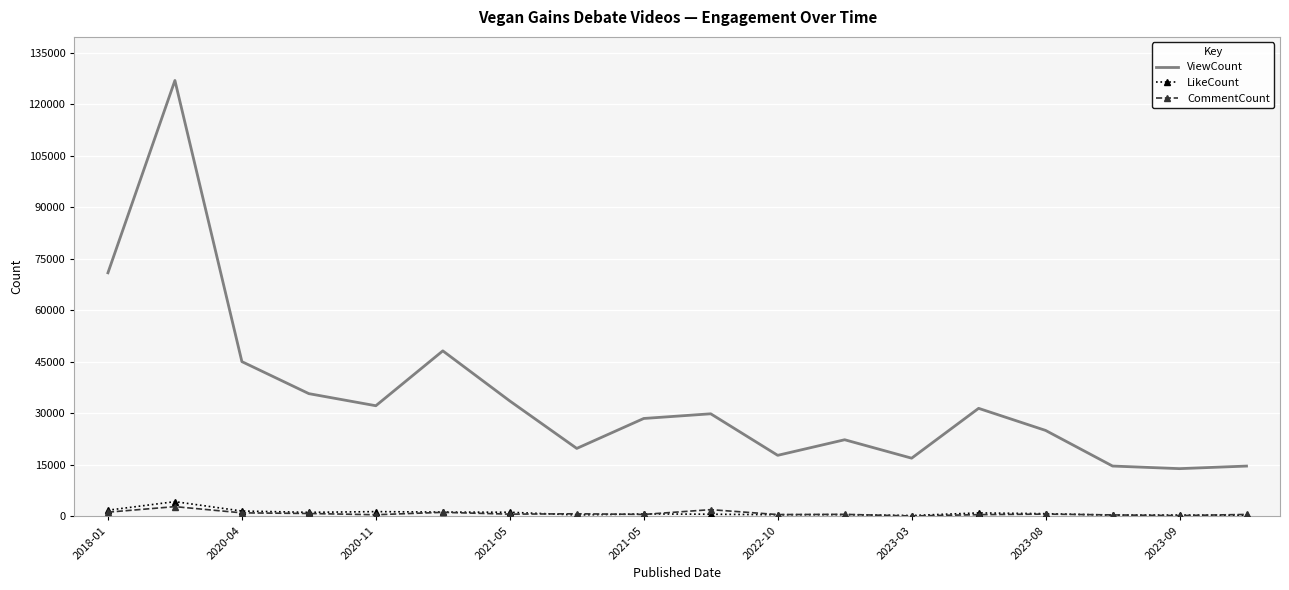

What are all the series names shown in the legend?

ViewCount, LikeCount, CommentCount